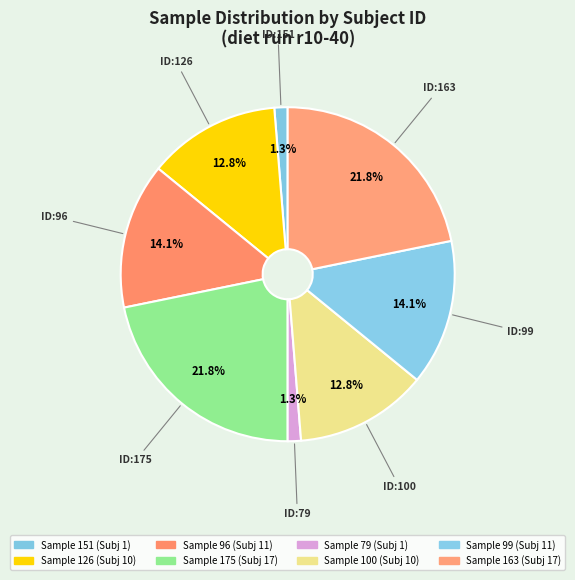

To the nearest percent, what is the difference between the largest and smallest slice percentages?

21%